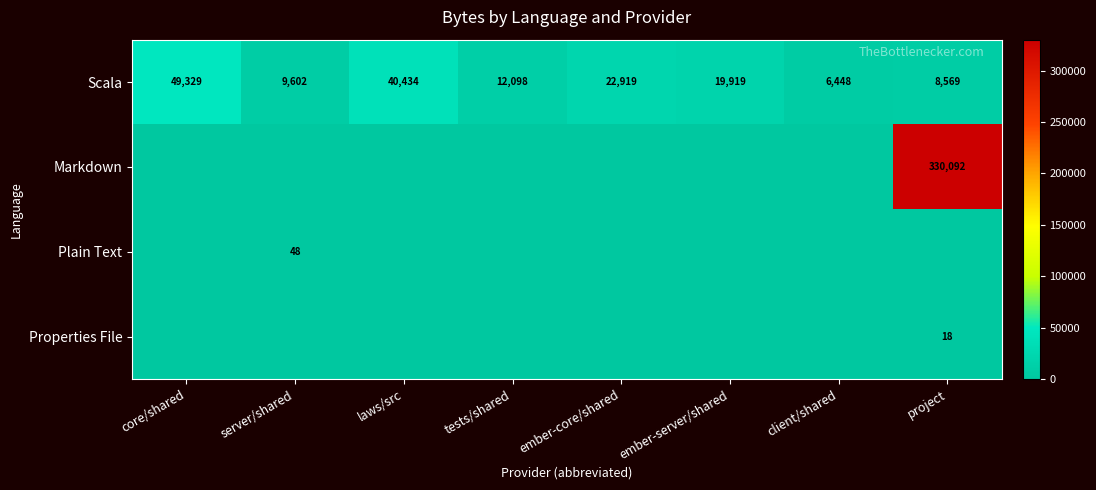

What is the sum of all Scala values?

169318